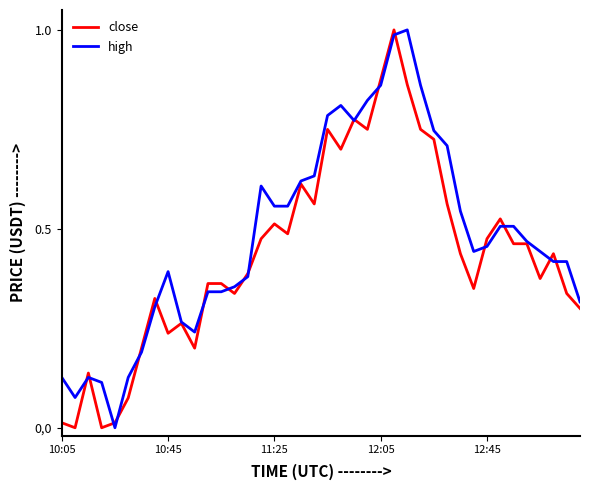

List the series in order of their overall mean, highest first.

high, close